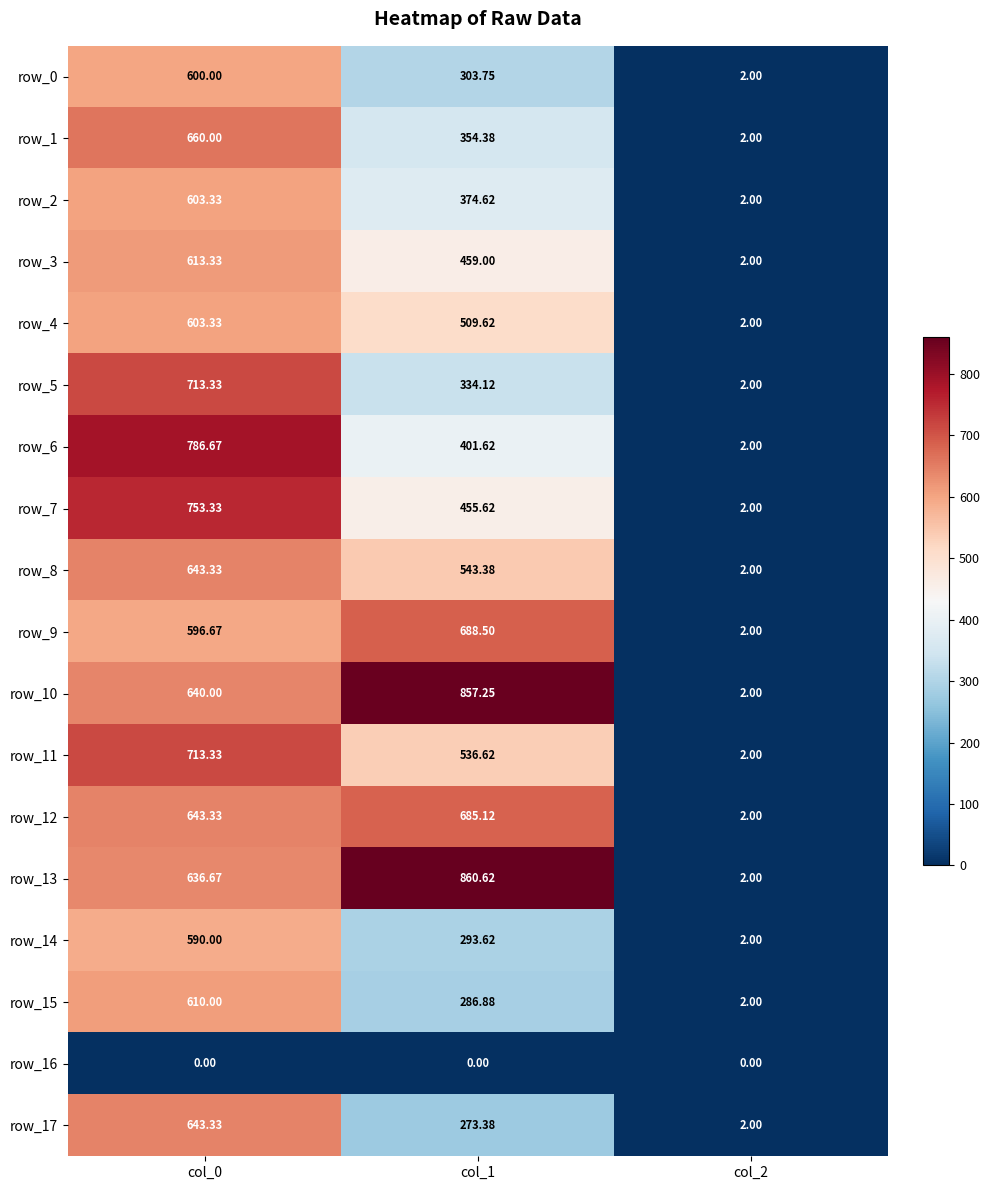

Is the value of row_0 at col_2 greater than the value of row_17 at col_1?

No